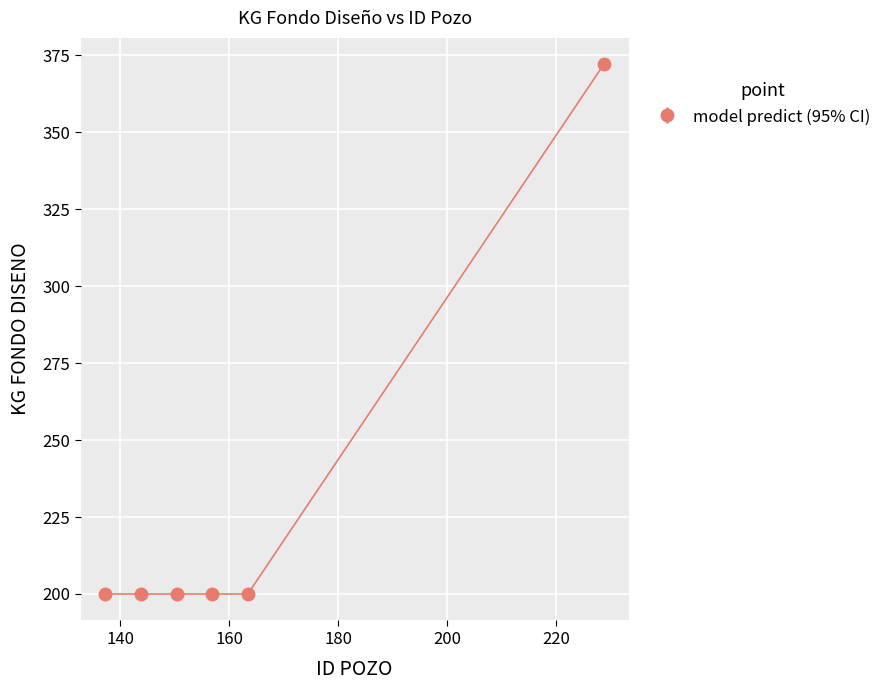

How many categories are shown in the chart?

6